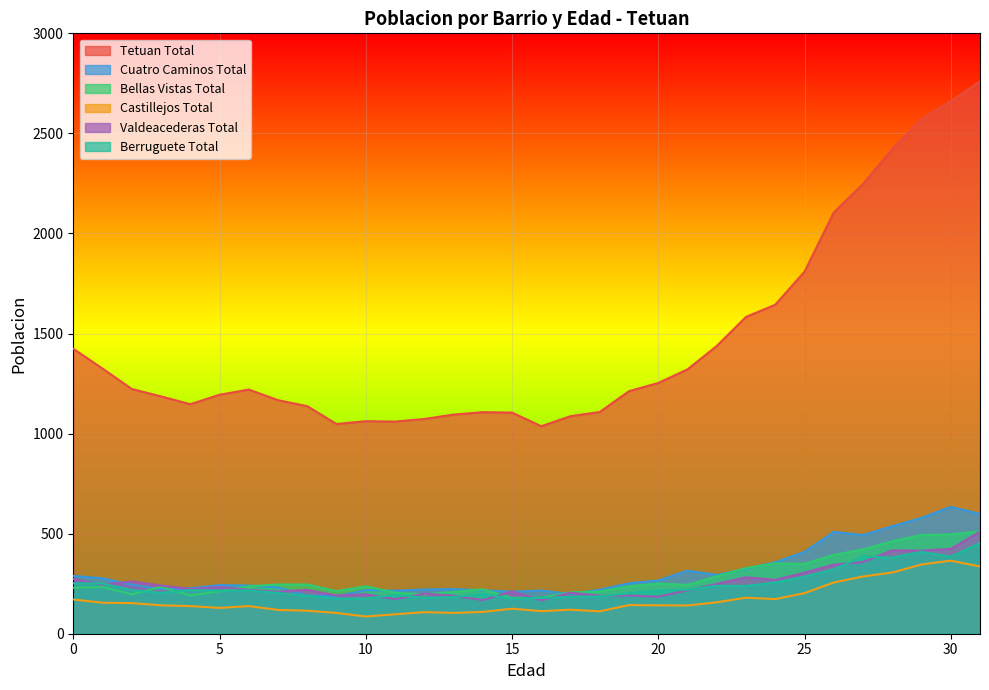

What is the value of the Tetuan Total point at the 2nd from the left?

1325